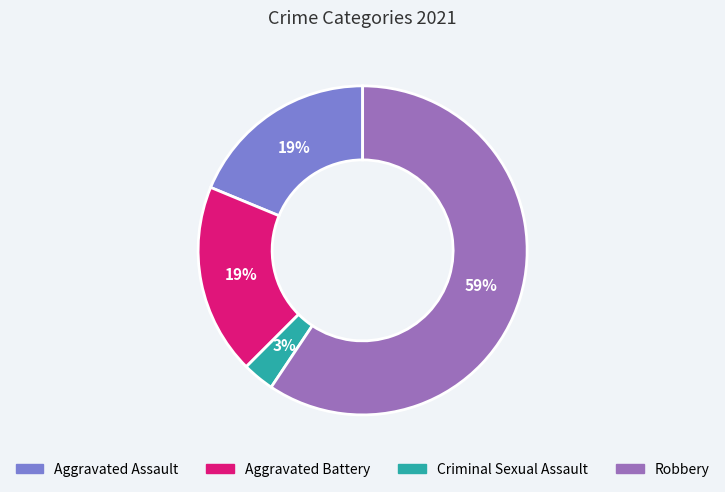

To the nearest percent, what is the difference between the largest and smallest slice percentages?

56%